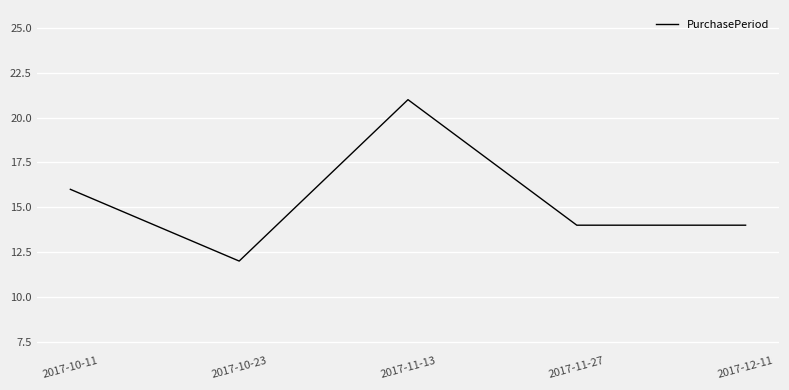

How many lines are shown in the chart?

1